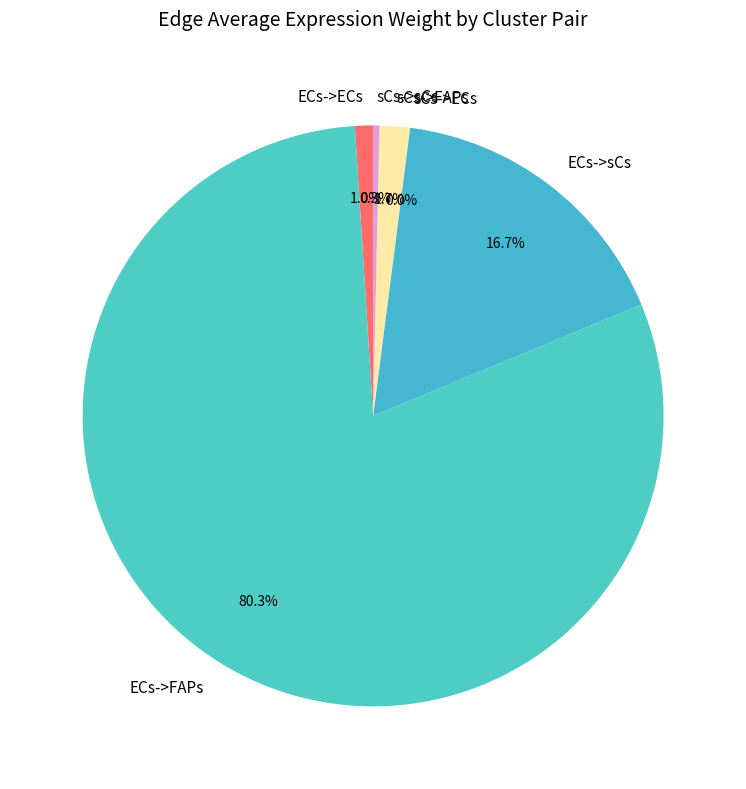

Does any single category account for the majority?

Yes